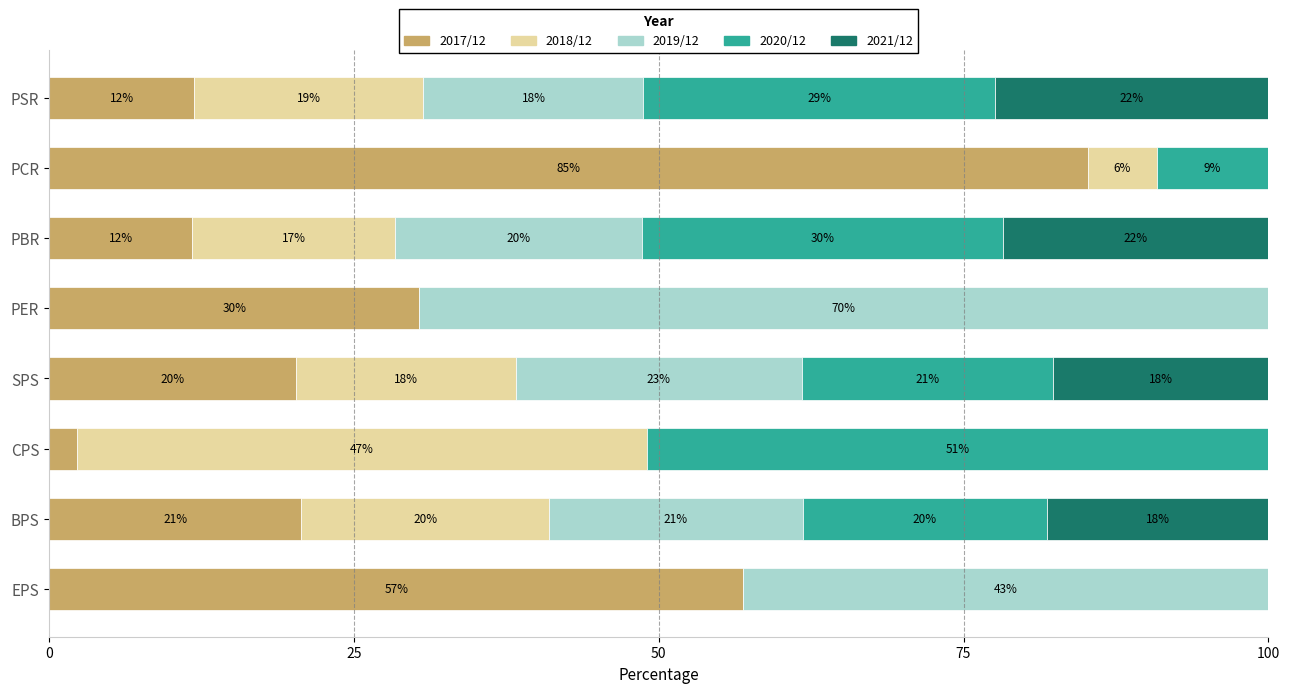

What are all the series names shown in the legend?

2017/12, 2018/12, 2019/12, 2020/12, 2021/12